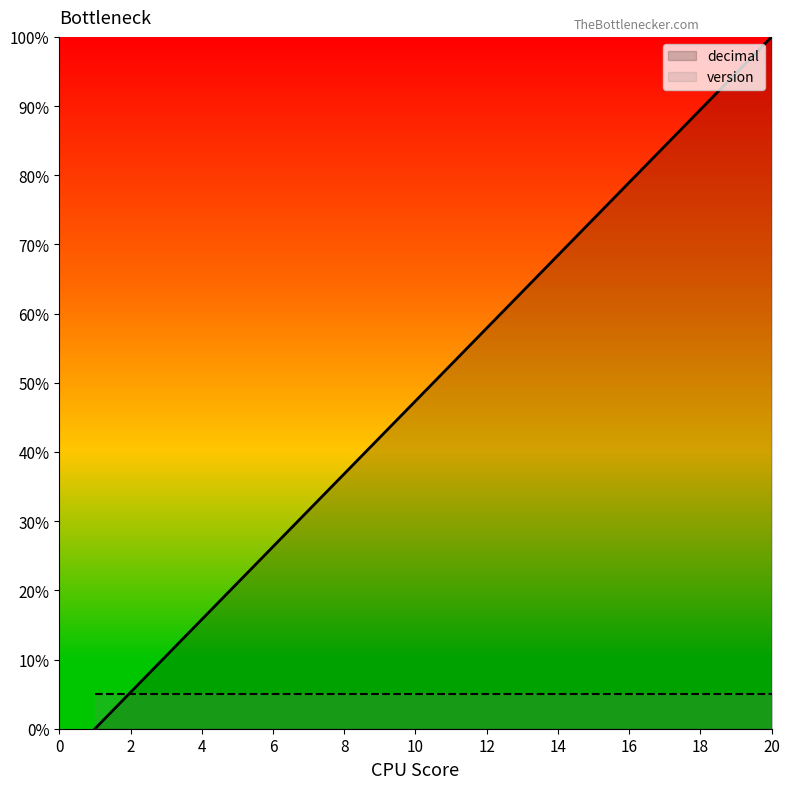

The value at 8 is 36.8. True or false?

True